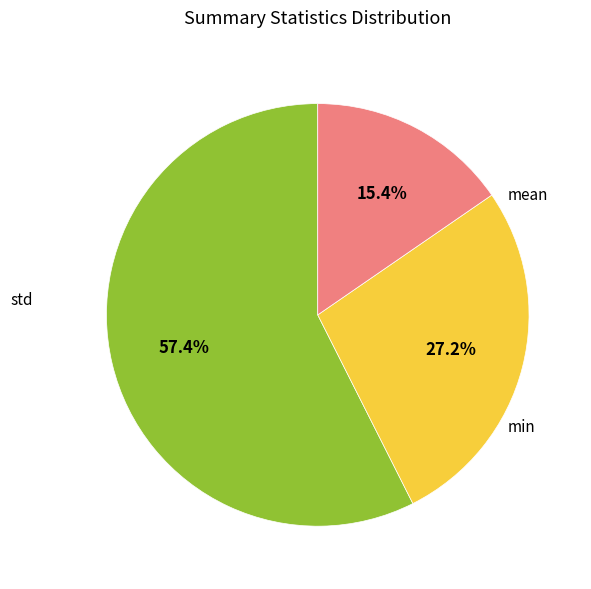

How many slices are in this pie chart?

3